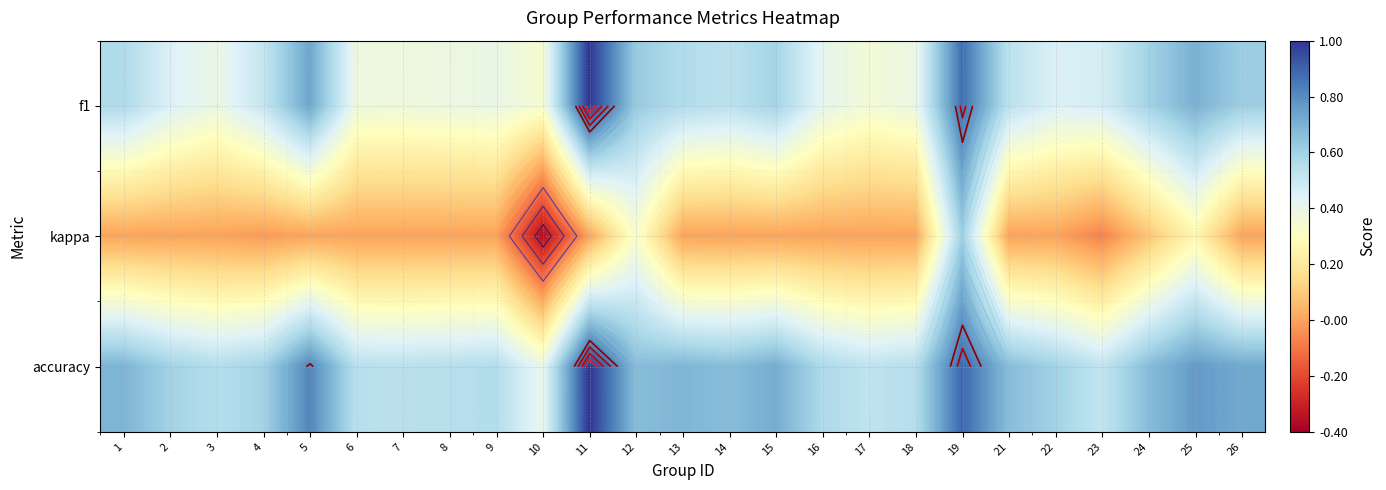

Where is f1 nearest to the value 0?

10